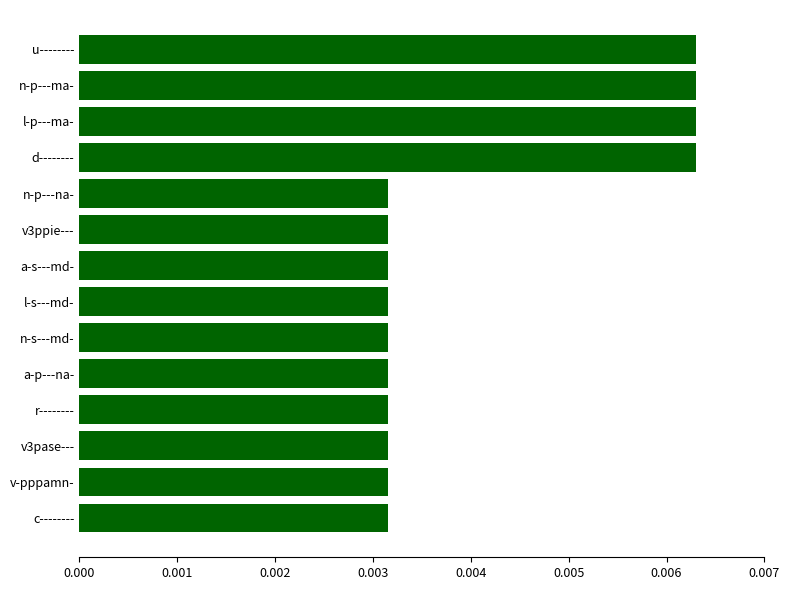

How many values are between 0 and 1?

14